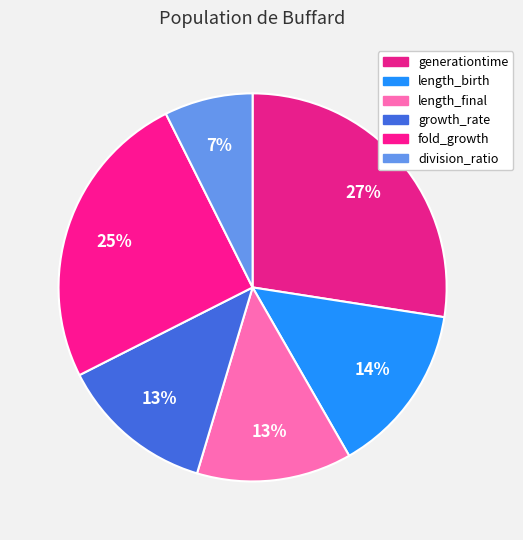

Count the number of slices in the pie.

6